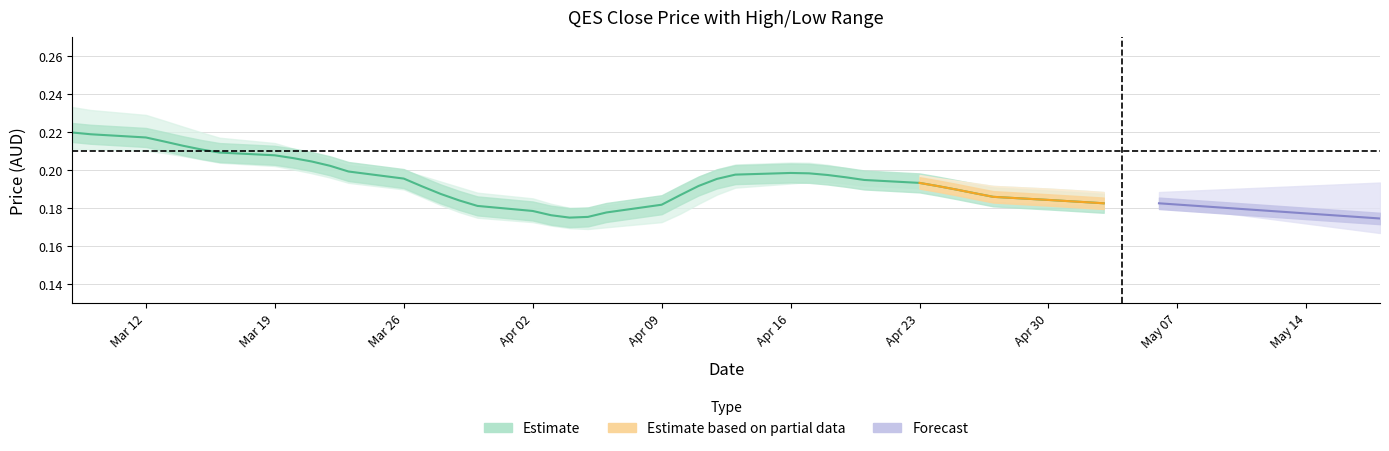

Is it true that the value at Apr 09 is 0.2?

False